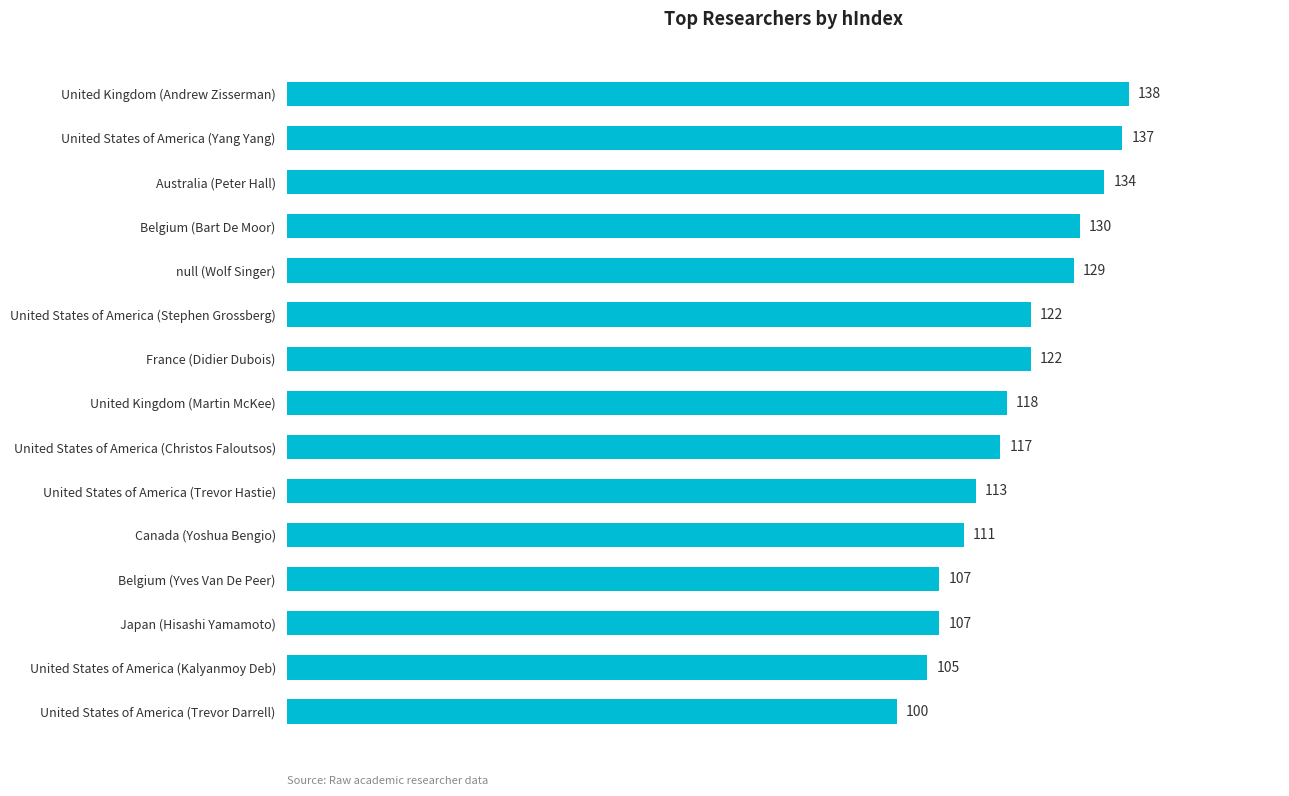

Approximately how many times larger is the value at Belgium (Yves Van De Peer) compared to United Kingdom (Martin McKee)?

0.9